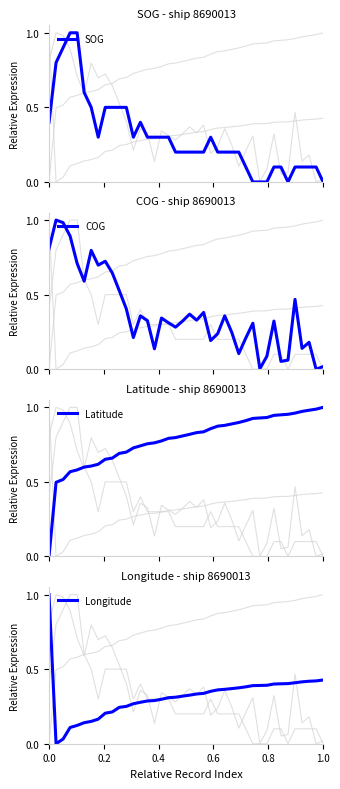

What is the maximum value for SOG?

1.0